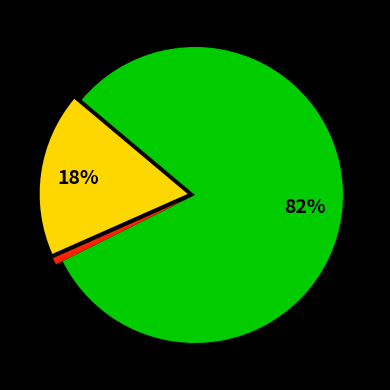

Does any single category account for the majority?

Yes